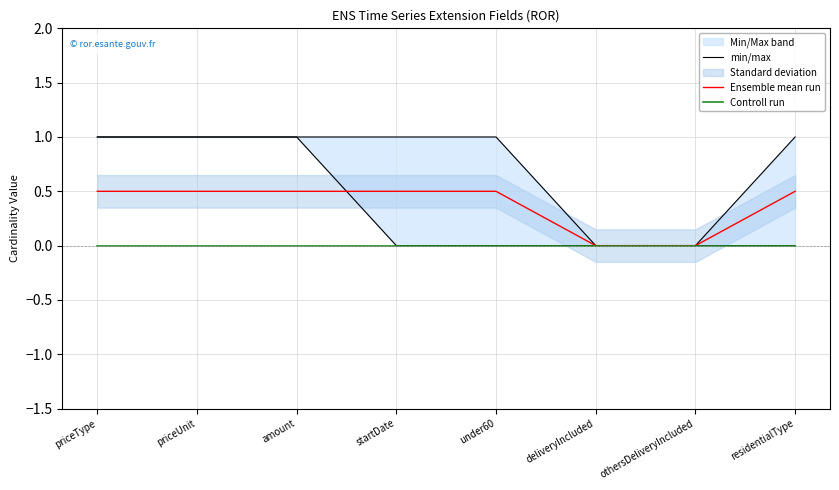

What is the total value across all series at residentialType?

1.5